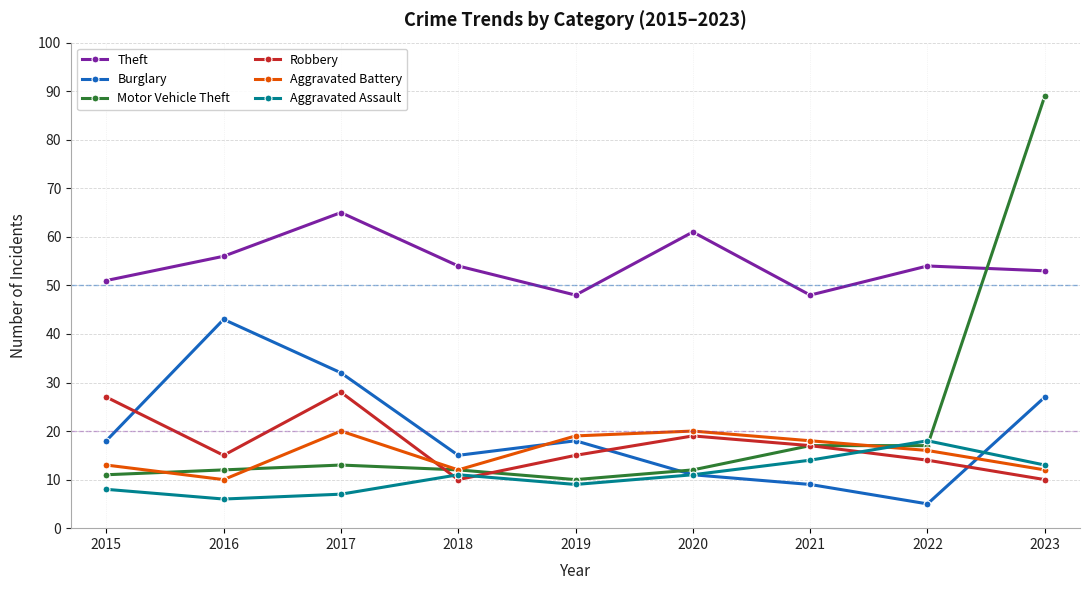

At which label does Aggravated Assault reach its minimum?

2016